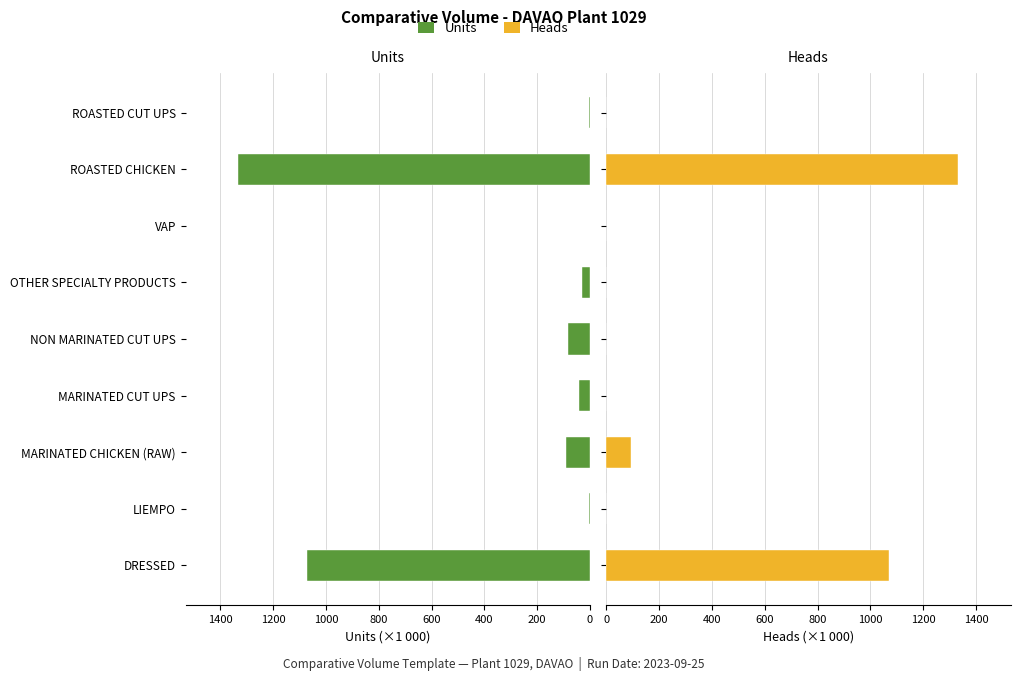

At how many categories does at least one series exceed 1122?

1